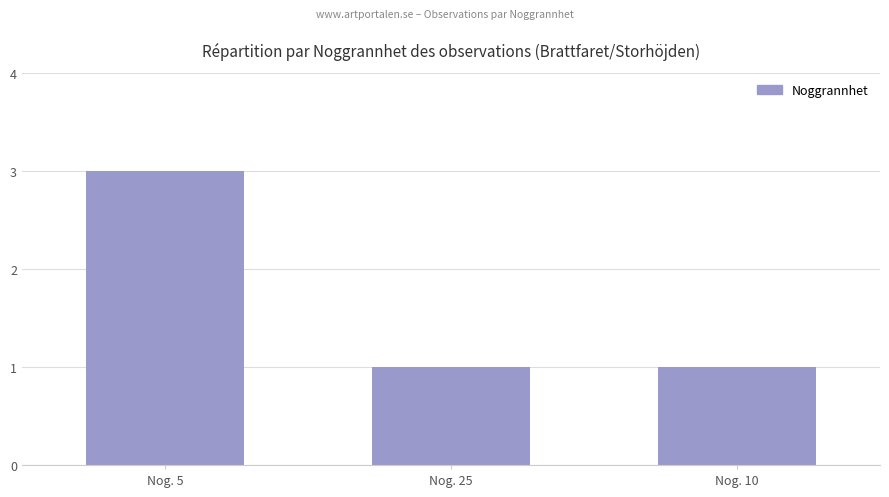

What is the maximum value shown in the chart?

3